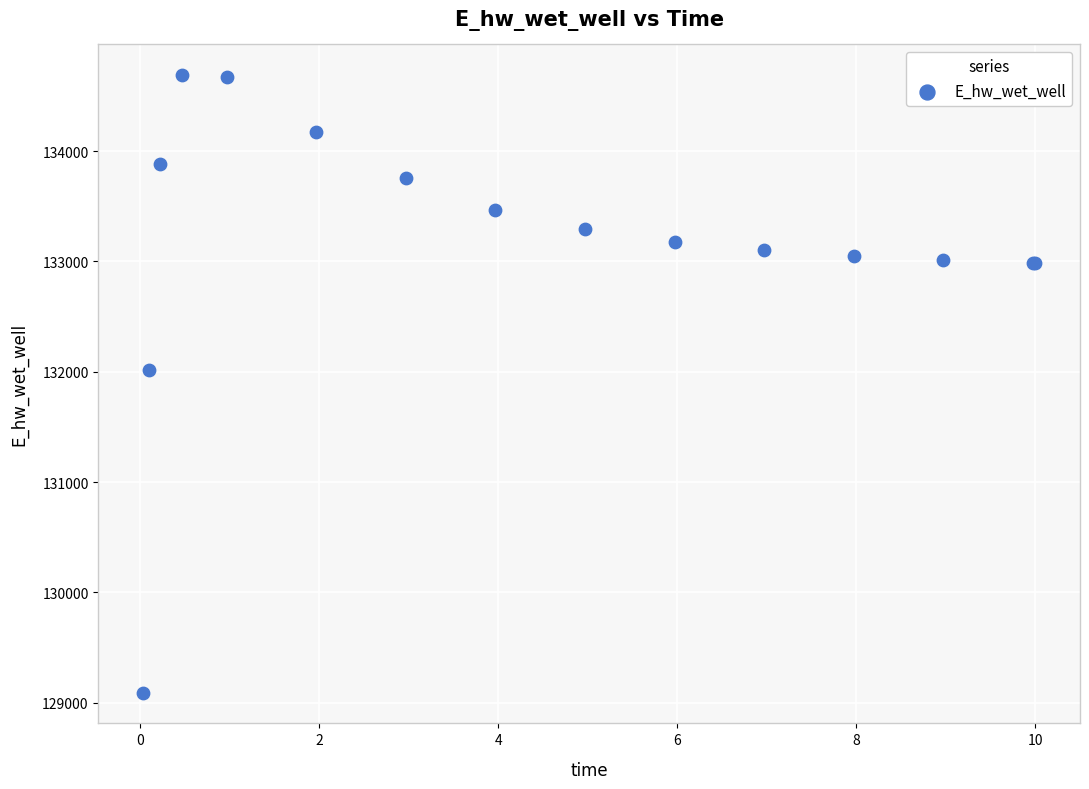

What Y value in the scatter plot is closest to 131889?

132010.9